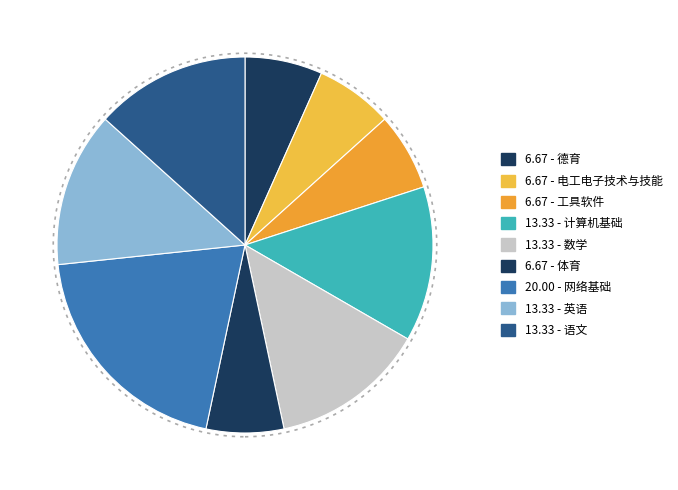

How many segments does this pie chart have?

9